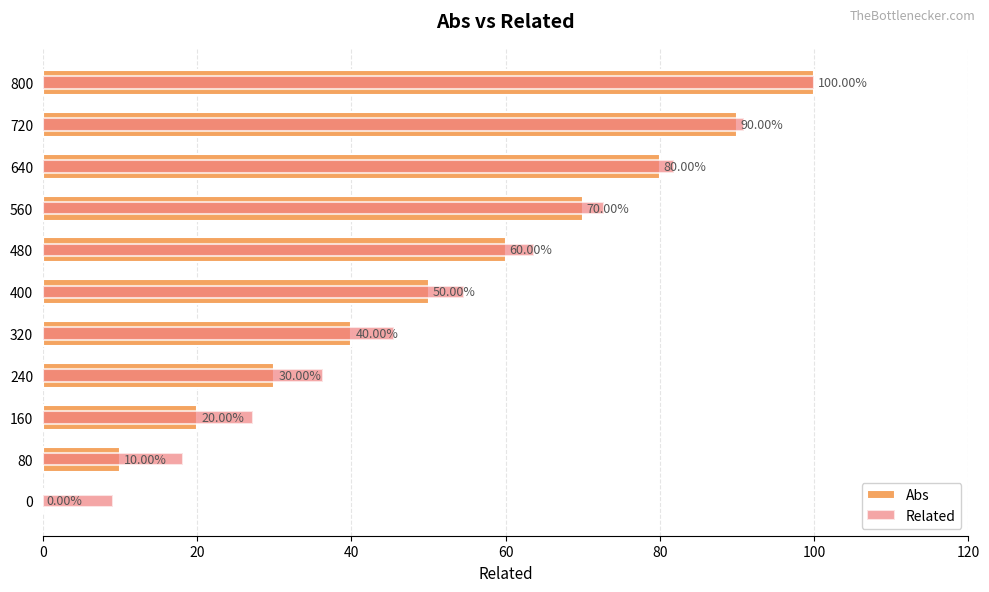

Does the chart contain any negative values?

No